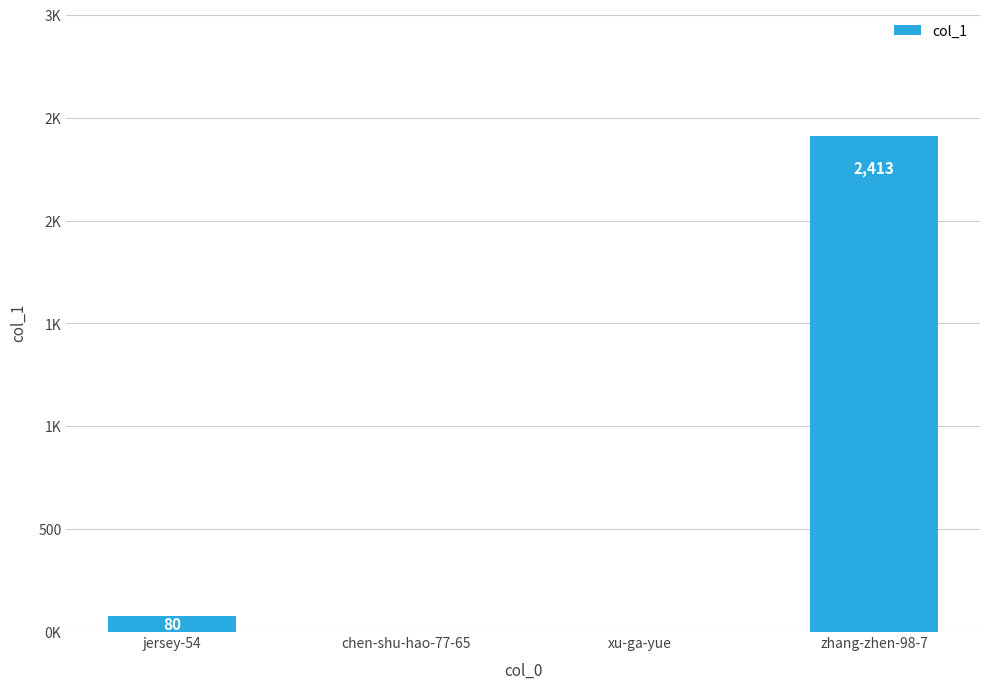

Reading left to right, list all the values displayed in this chart.

80	0	0	2413